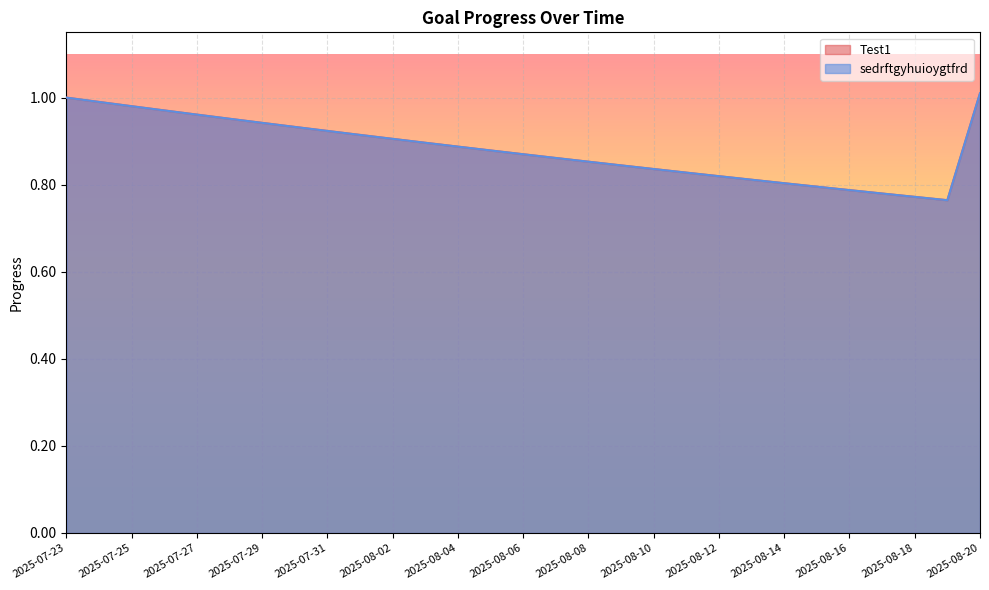

At how many categories does at least one series exceed 0?

29